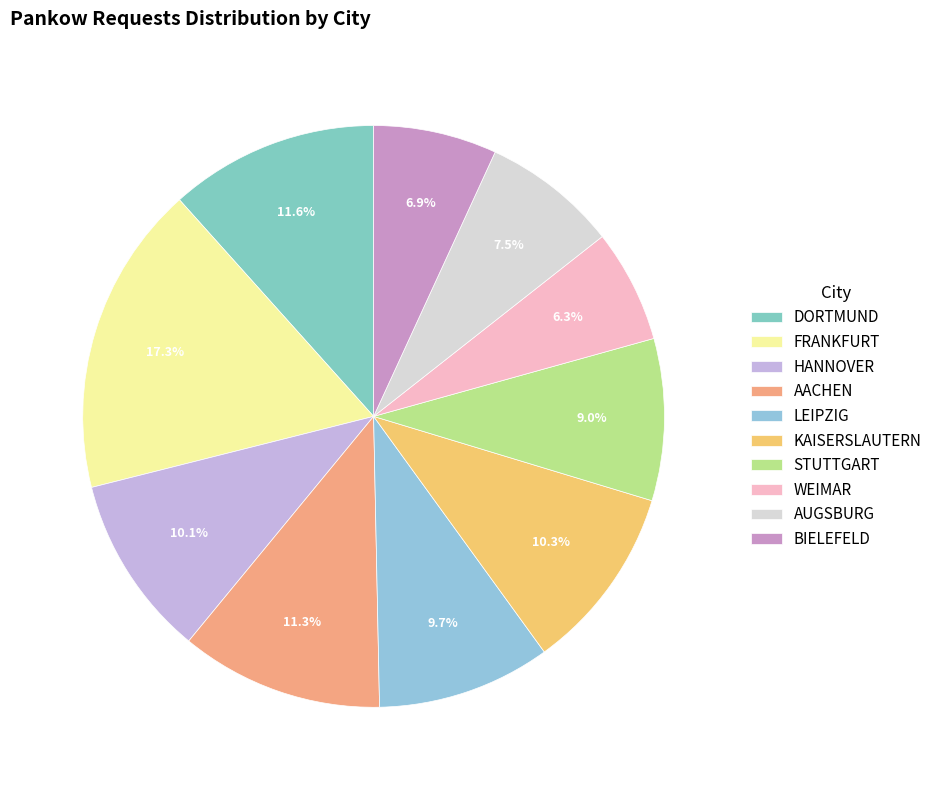

Rank the categories by value from highest to lowest.

FRANKFURT, DORTMUND, AACHEN, KAISERSLAUTERN, HANNOVER, LEIPZIG, STUTTGART, AUGSBURG, BIELEFELD, WEIMAR